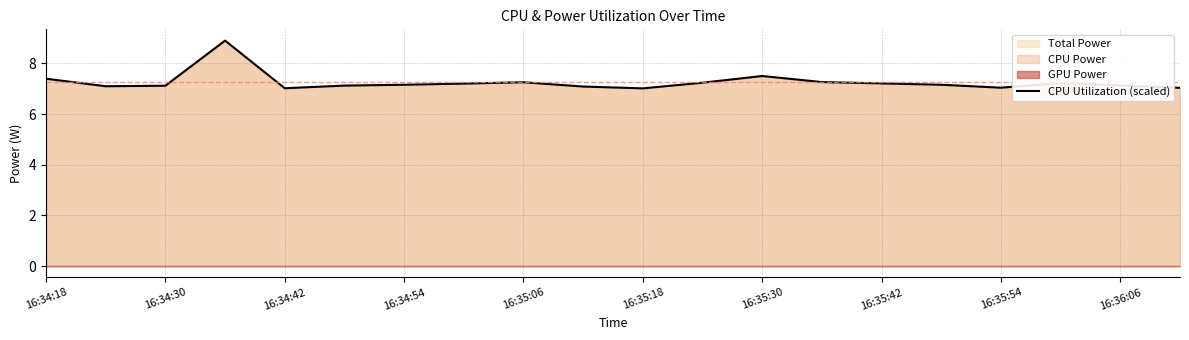

The value of CPU Utilization (scaled) at 16:35:54 is 10.4. True or false?

False